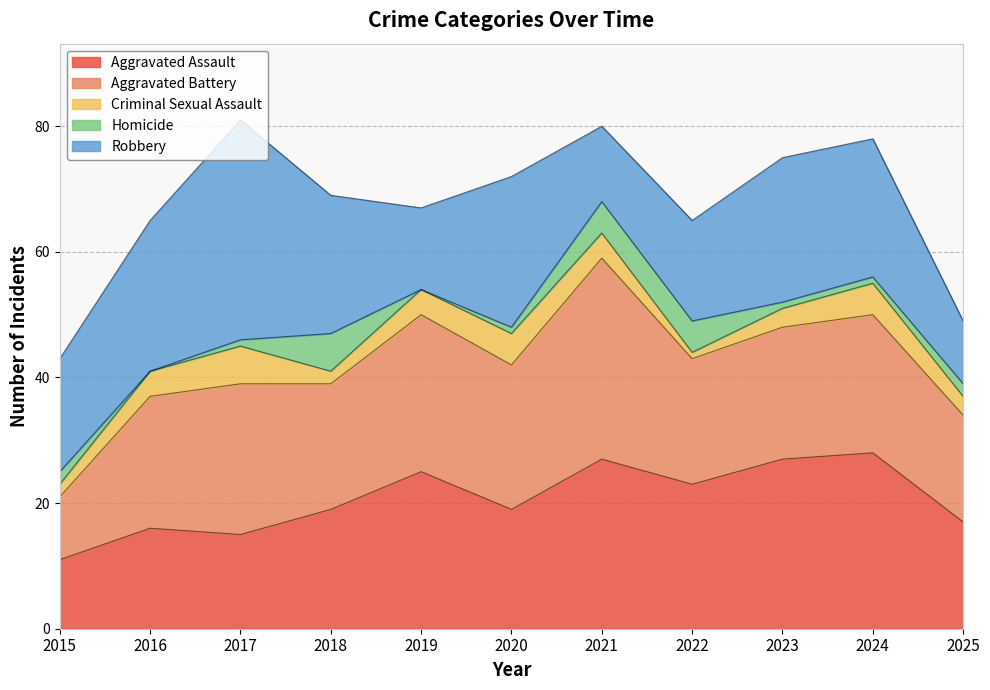

Reading left to right, list all the values displayed in this chart.

Aggravated Assault: 2015=11	2016=16	2017=15	2018=19	2019=25	2020=19	2021=27	2022=23	2023=27	2024=28	2025=17
Aggravated Battery: 2015=10	2016=21	2017=24	2018=20	2019=25	2020=23	2021=32	2022=20	2023=21	2024=22	2025=17
Criminal Sexual Assault: 2015=2	2016=4	2017=6	2018=2	2019=4	2020=5	2021=4	2022=1	2023=3	2024=5	2025=3
Homicide: 2015=2	2016=0	2017=1	2018=6	2019=0	2020=1	2021=5	2022=5	2023=1	2024=1	2025=2
Robbery: 2015=18	2016=24	2017=35	2018=22	2019=13	2020=24	2021=12	2022=16	2023=23	2024=22	2025=10